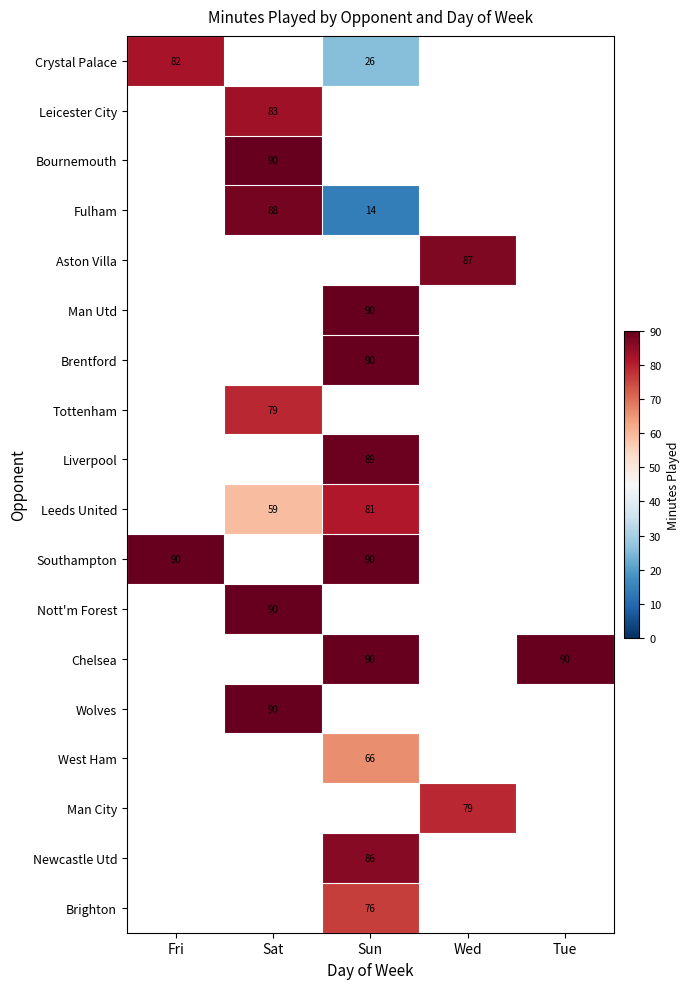

Is the value of Tottenham at Wed greater than the value of Crystal Palace at Tue?

No